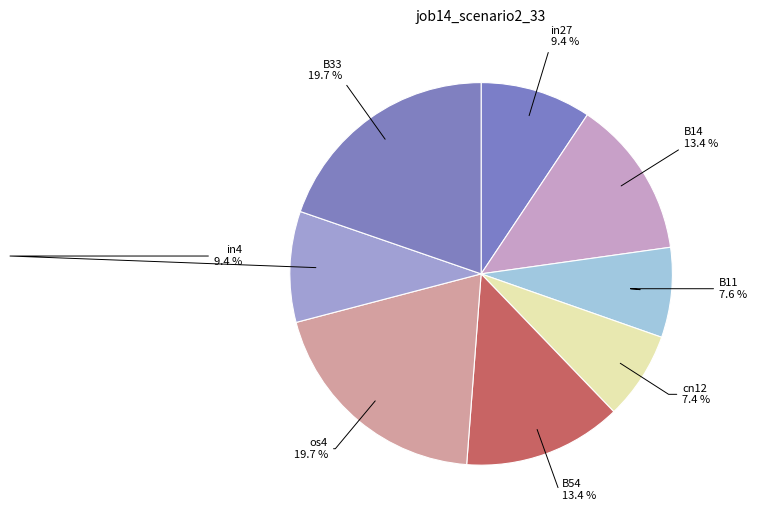

Is cn12 the majority of the pie?

No